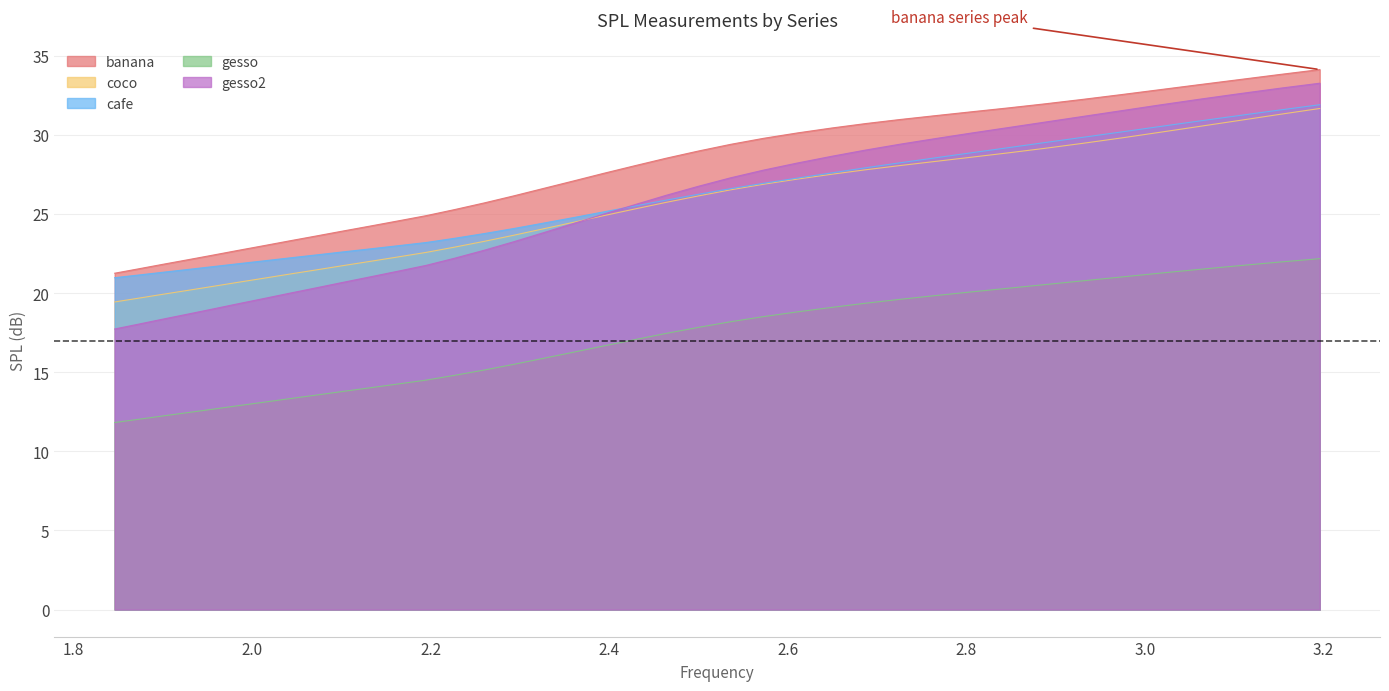

True or false: gesso and cafe cross at least once.

False